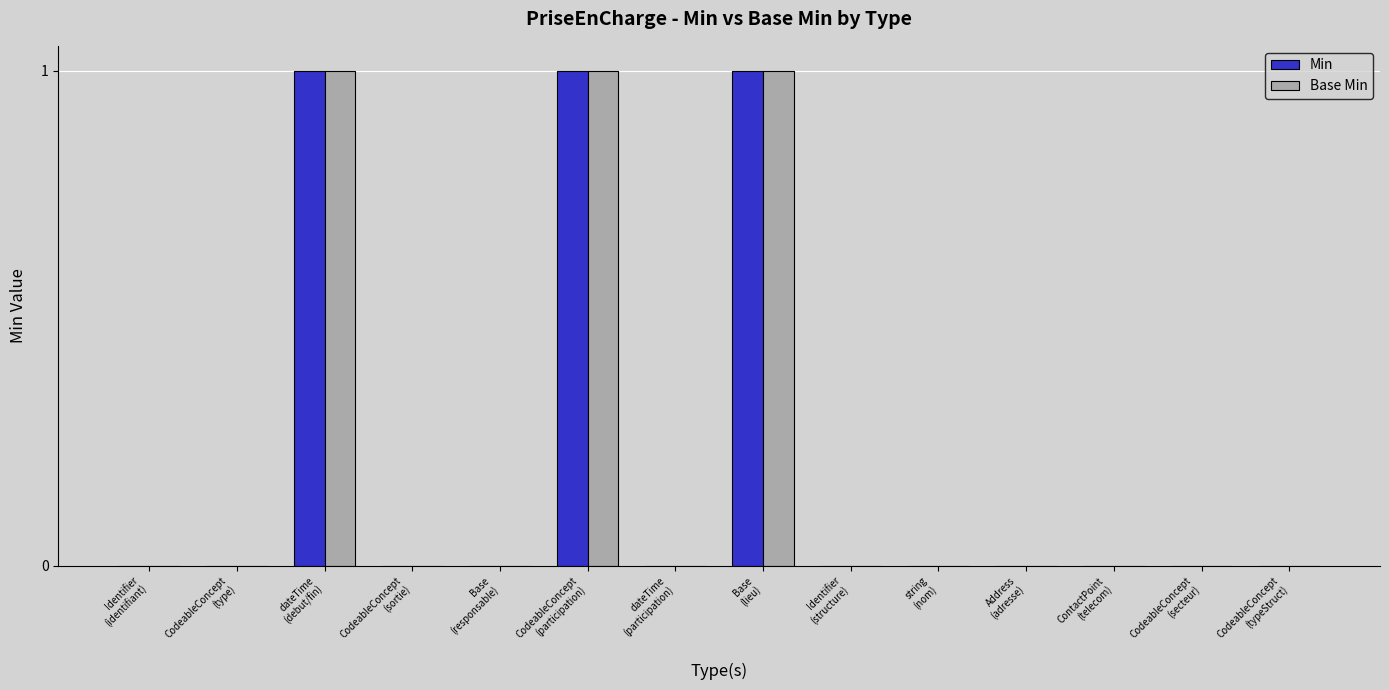

Reading left to right, transcribe all the data shown in this chart.

Min: 0	0	1	0	0	1	0	1	0	0	0	0	0	0
Base Min: 0	0	1	0	0	1	0	1	0	0	0	0	0	0